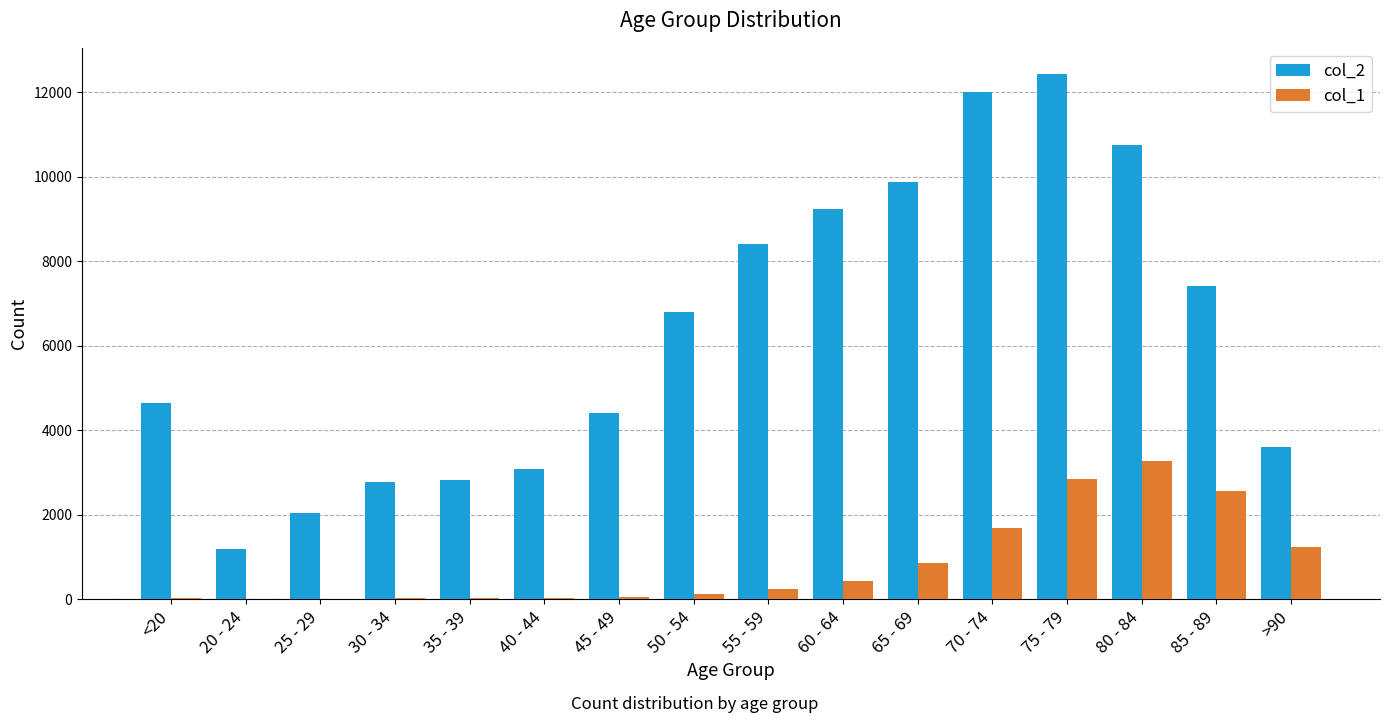

At which label does col_1 reach its peak?

80 - 84